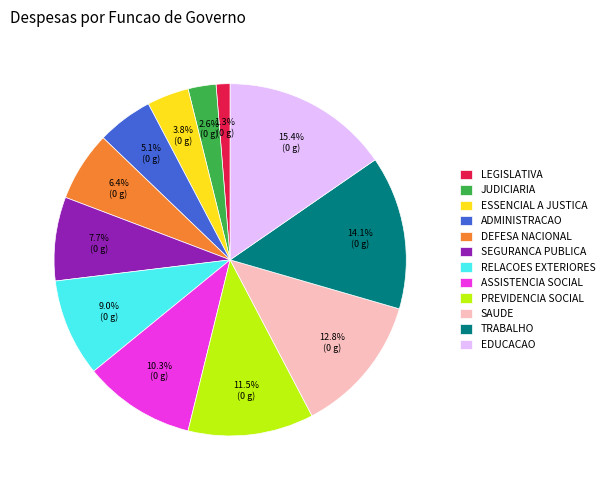

To the nearest percent, what portion does EDUCACAO represent?

15%